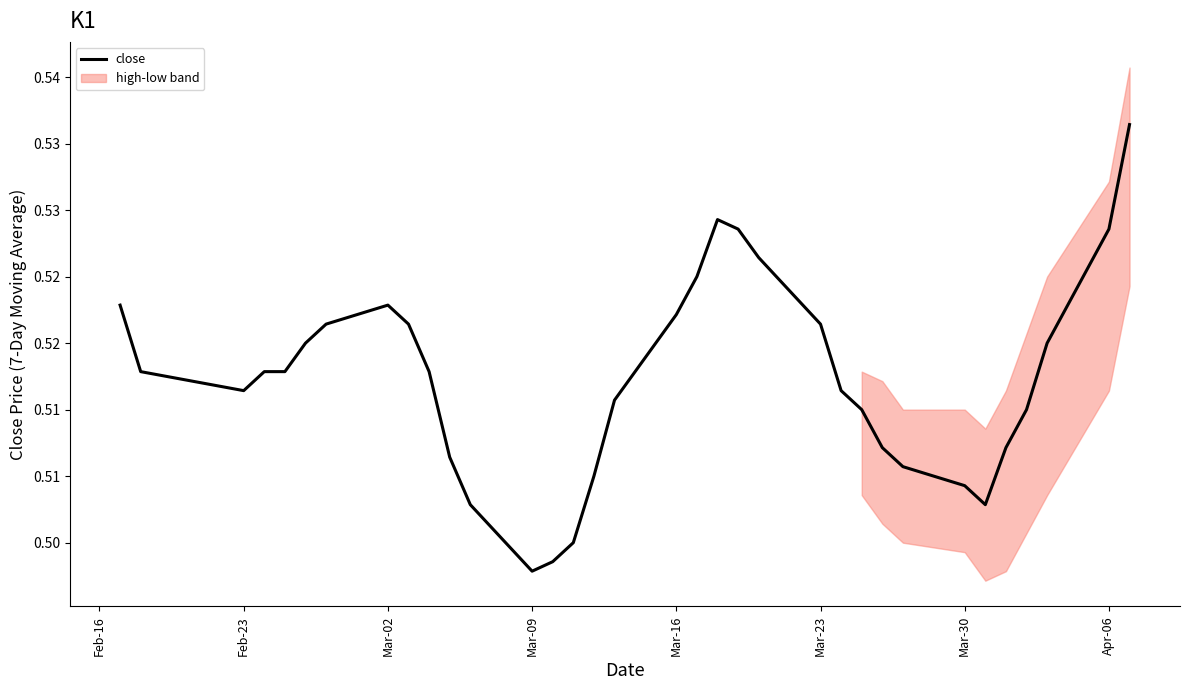

How many points are lower than both their immediate neighbors (excluding endpoints)?

3